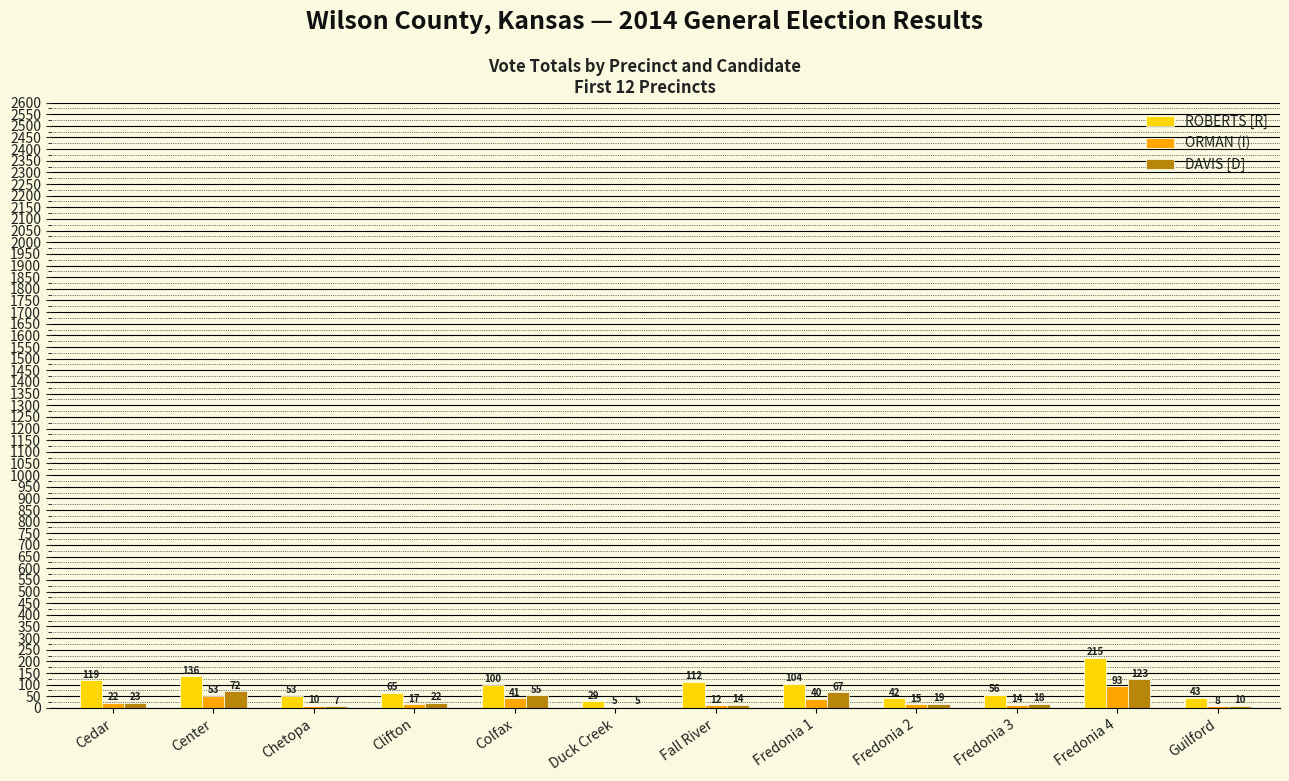

How many categories are shown in the chart?

12